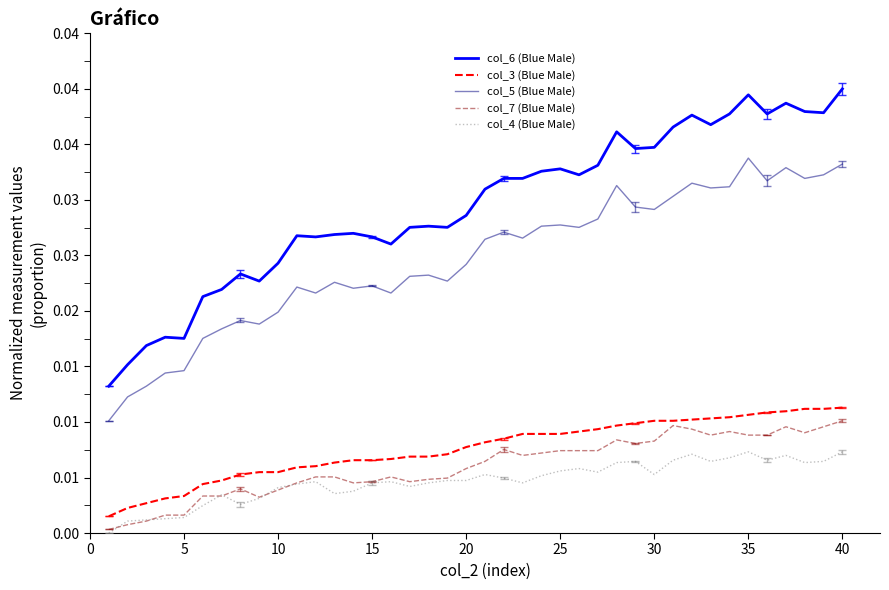

Does the chart have visible grid lines?

No